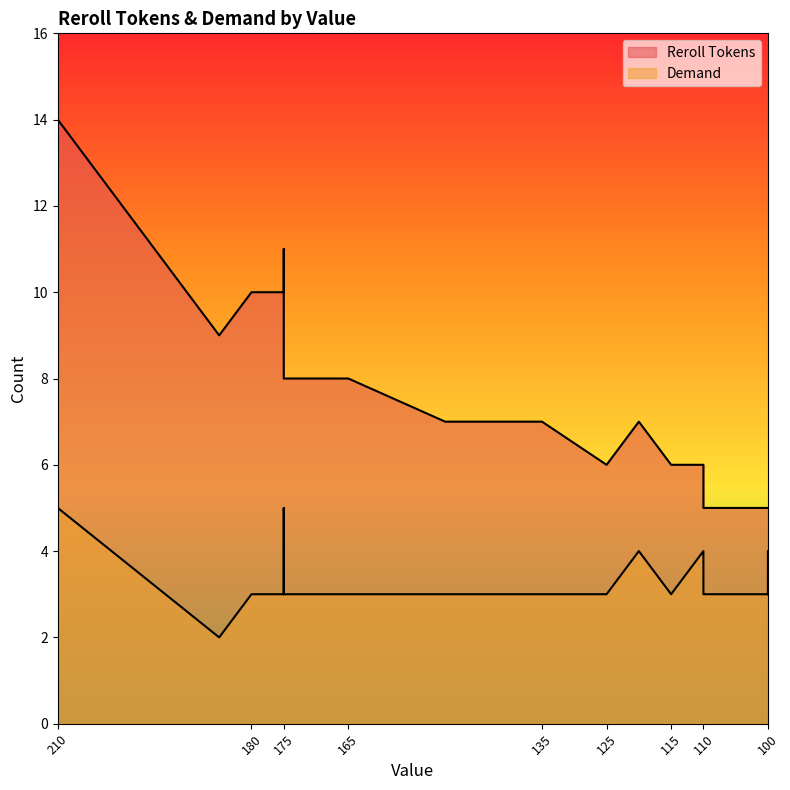

What is the difference between the highest and lowest values at 115?

3